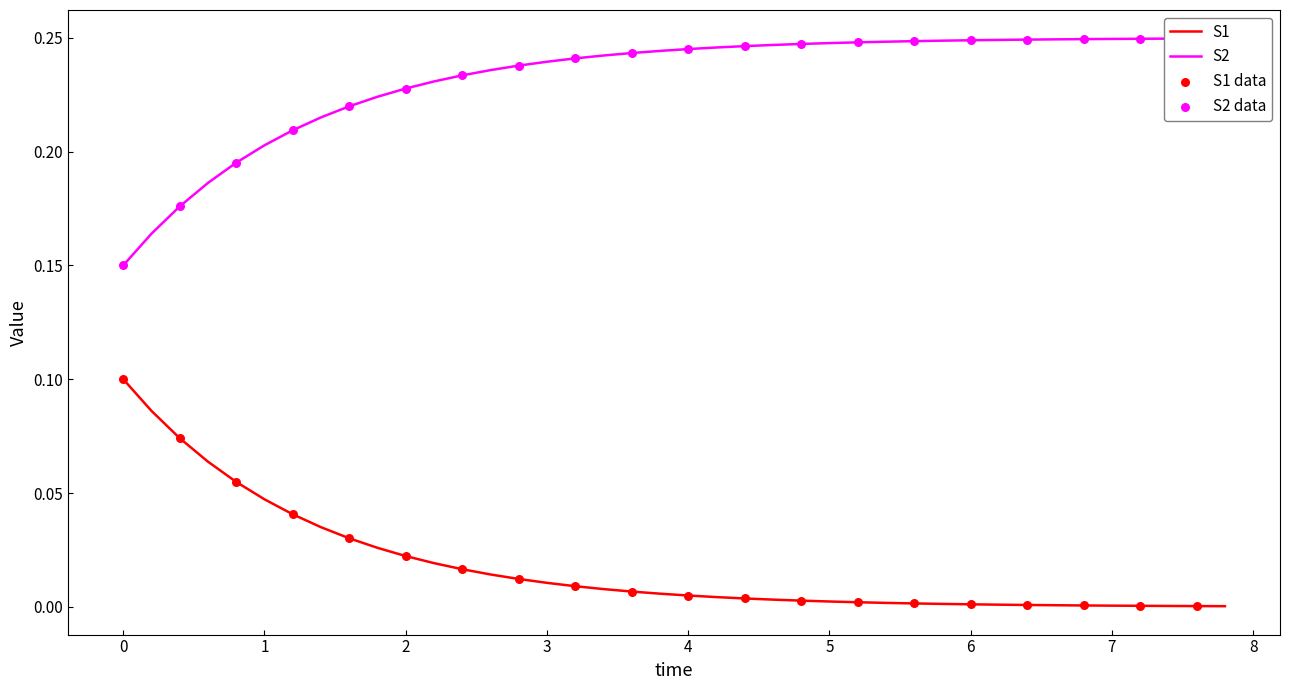

Which series reaches the maximum Y coordinate?

S2